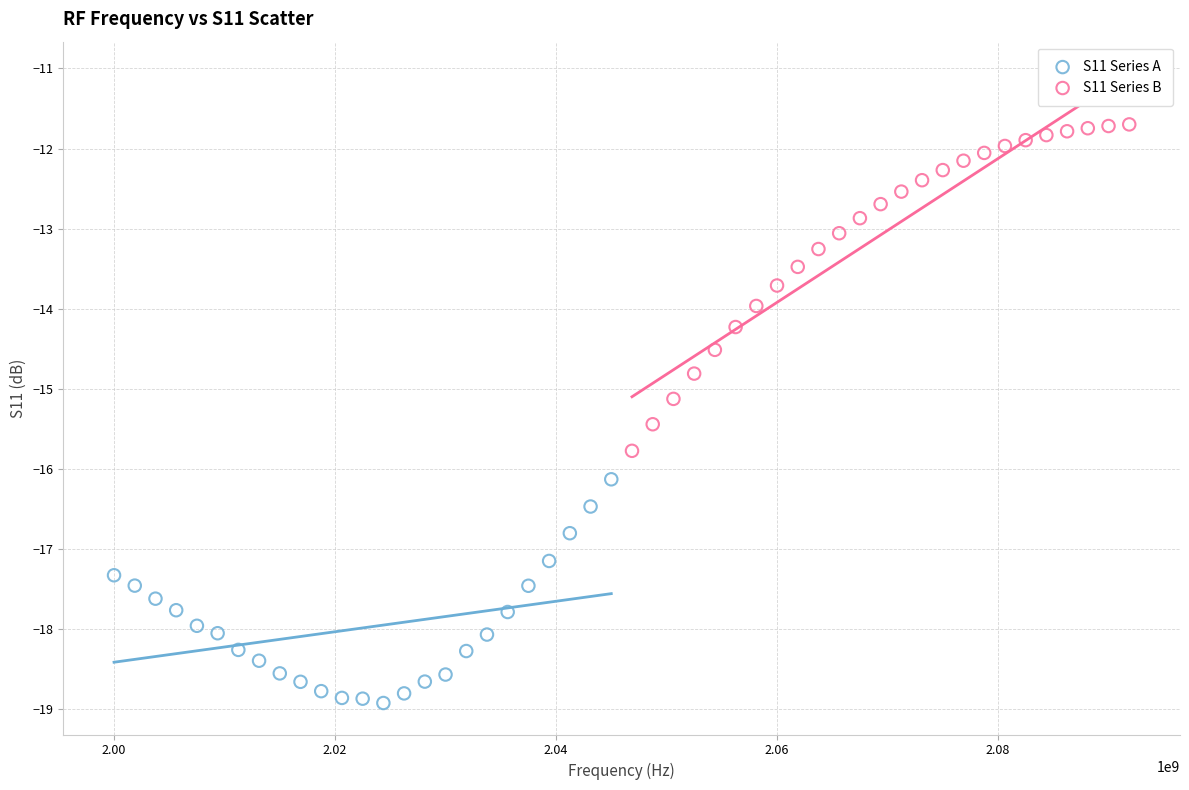

Which series contains the lowest Y value?

S11 Series A